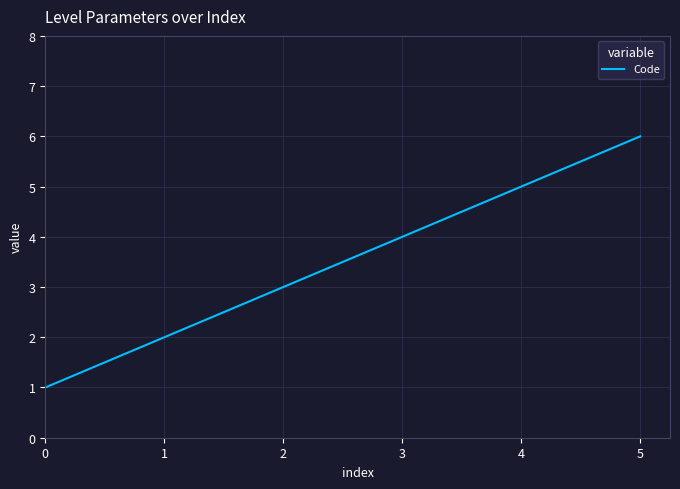

Which has a higher value, 4 or 5?

5